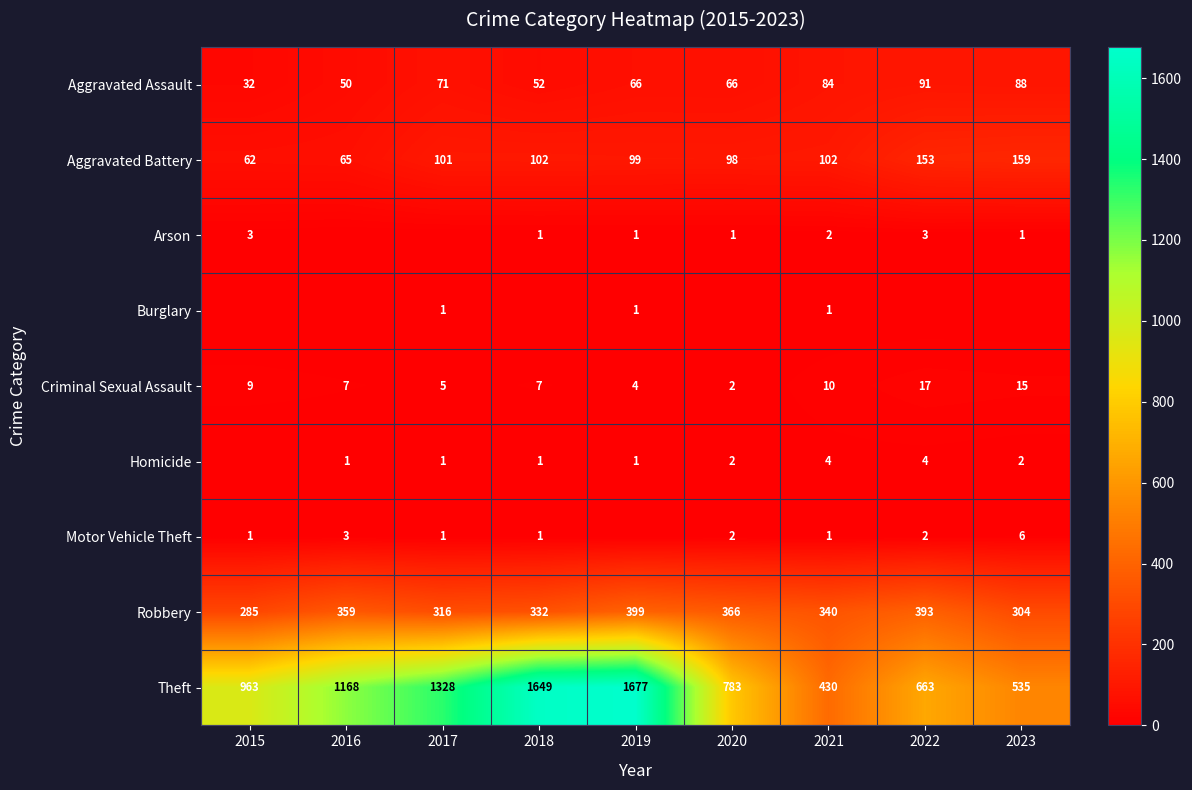

Is it true that Aggravated Assault equals 31 at 2019?

False